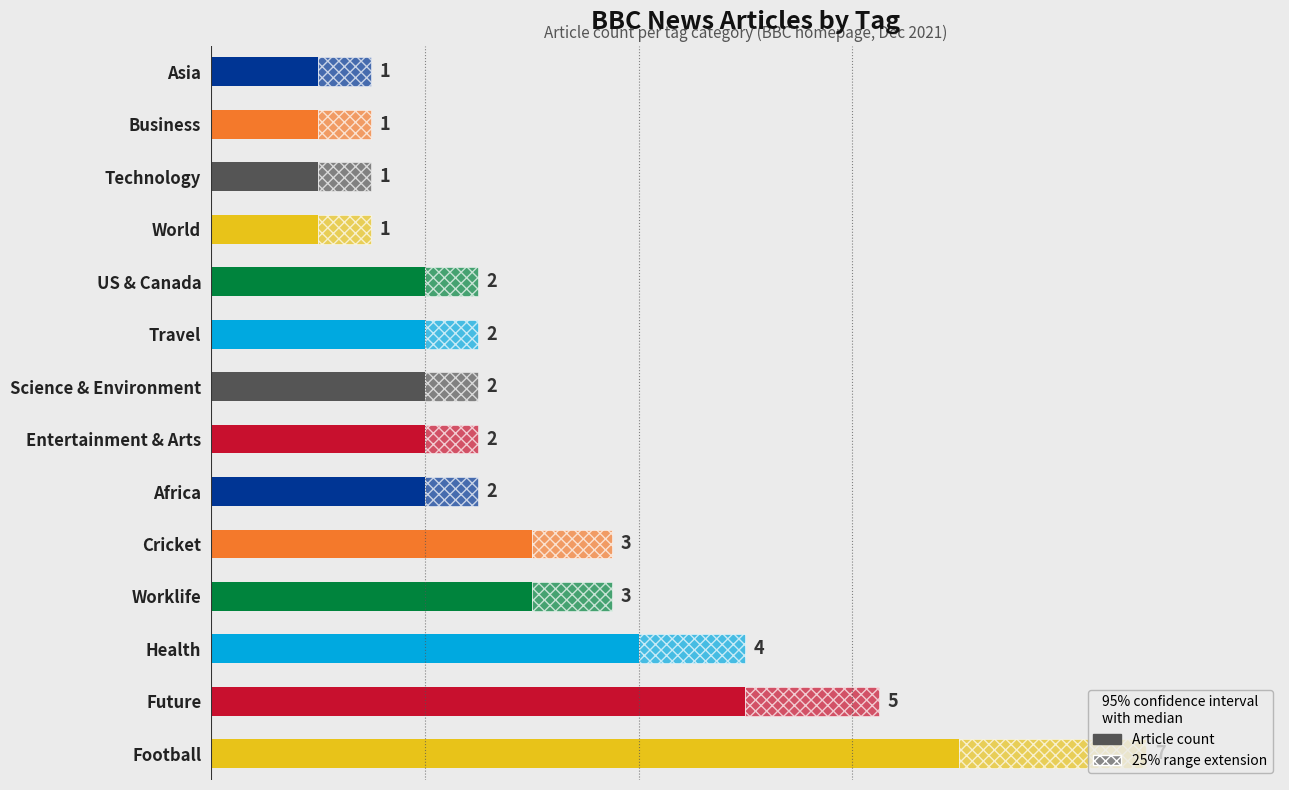

What is the minimum value shown in the chart?

1